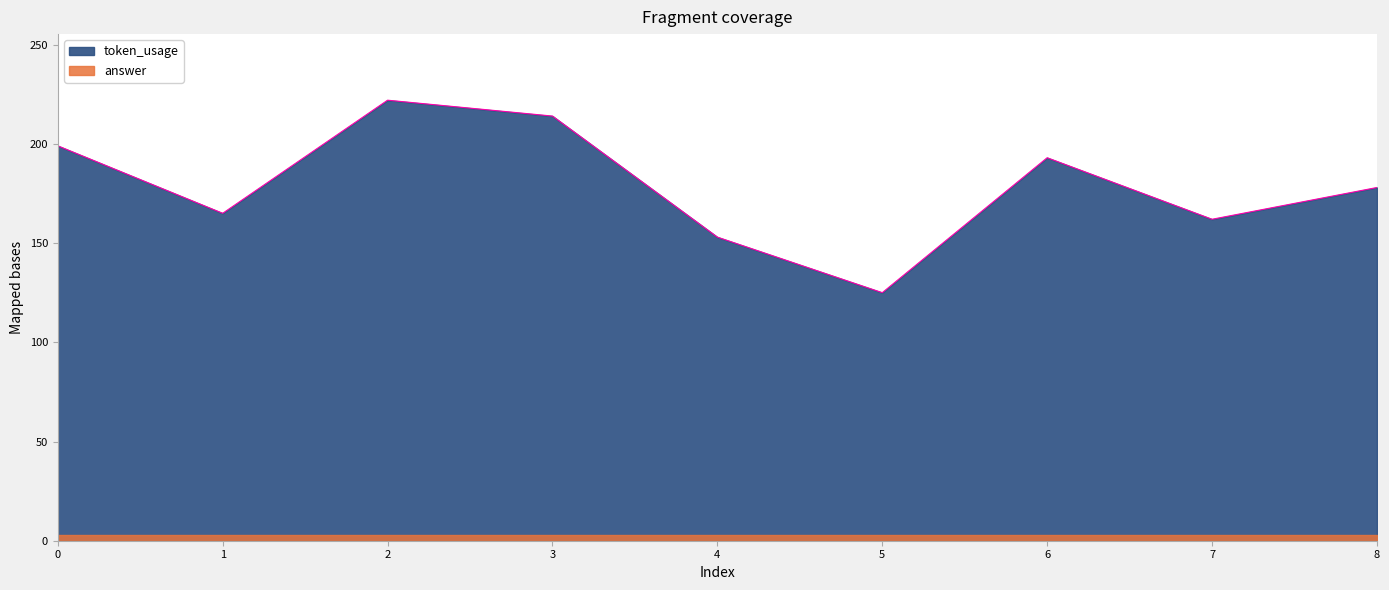

What is the sum of the values at 0 and 2?

421